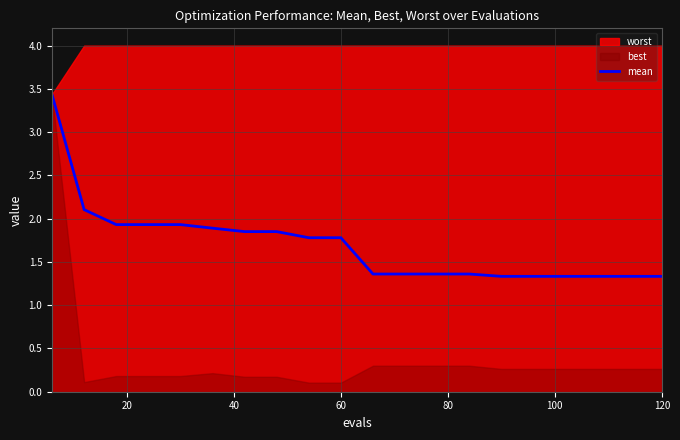

What is the highest value of the mean series?

3.4